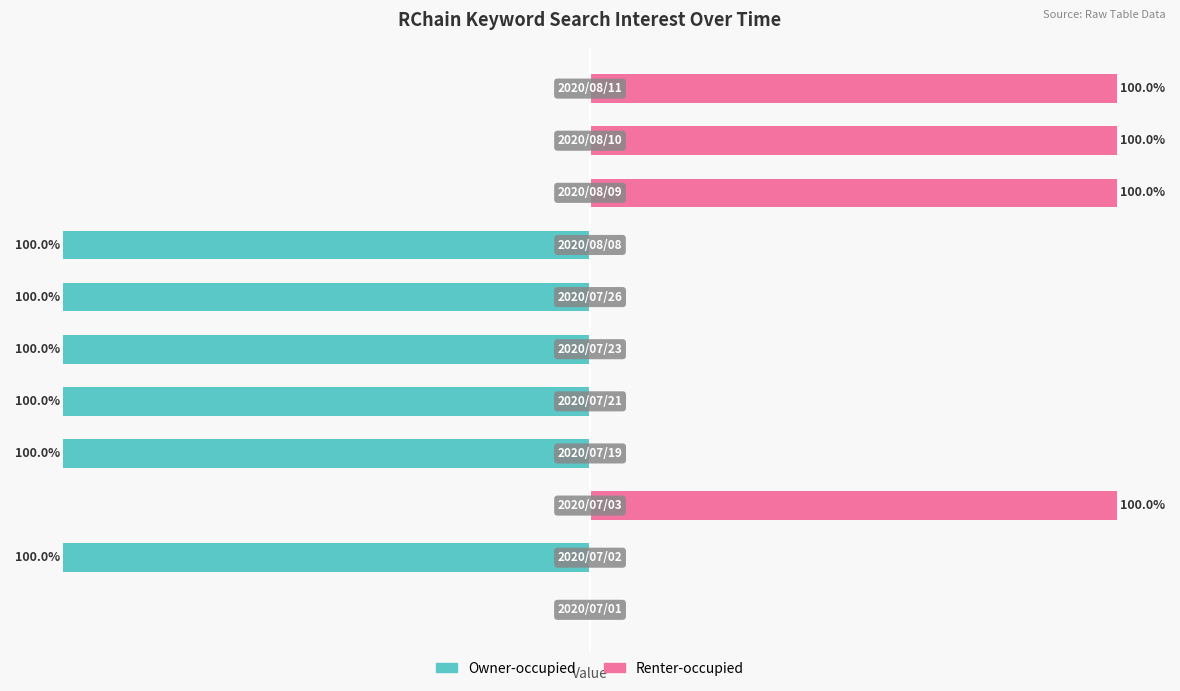

What is the greatest value displayed?

100